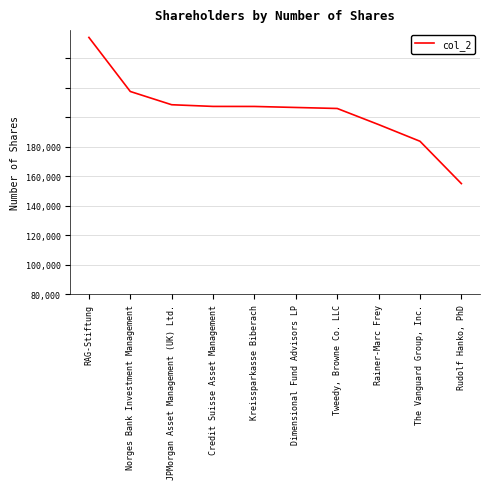

Does the chart have visible grid lines?

Yes